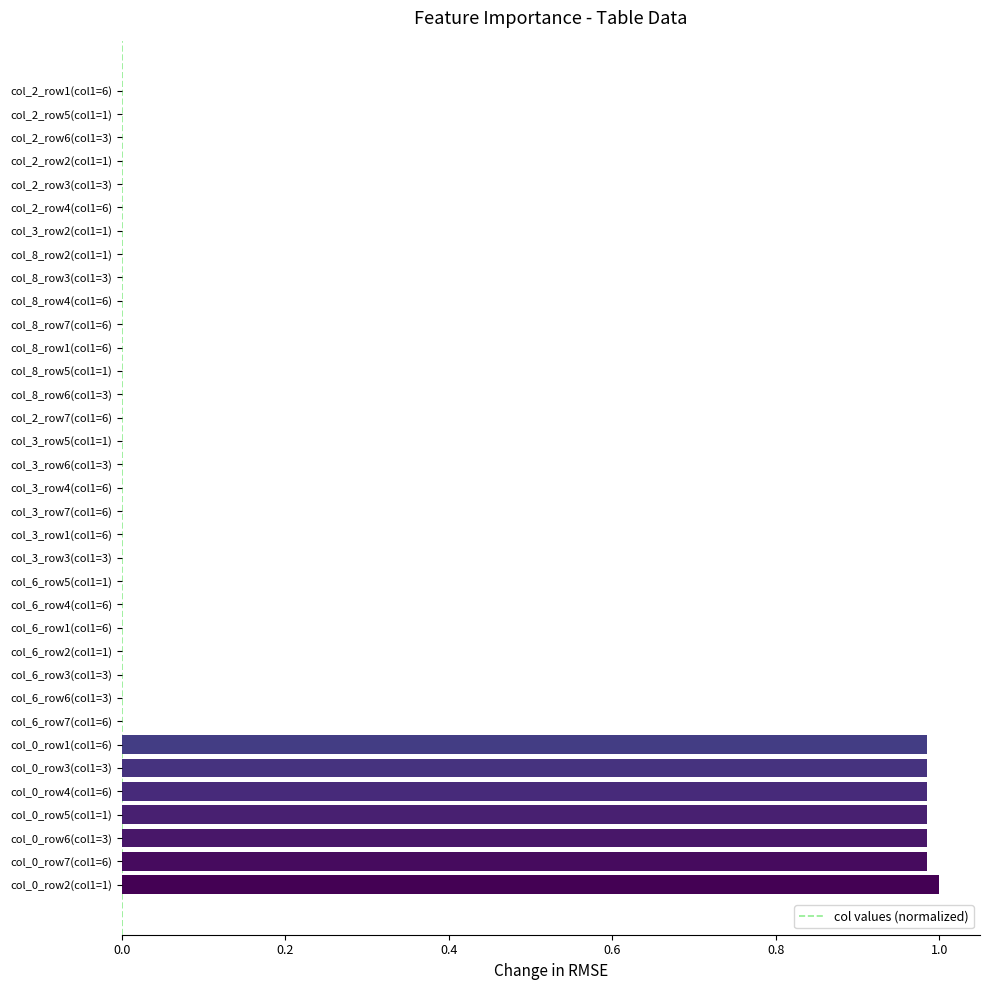

What is the sum of all values?

6.9